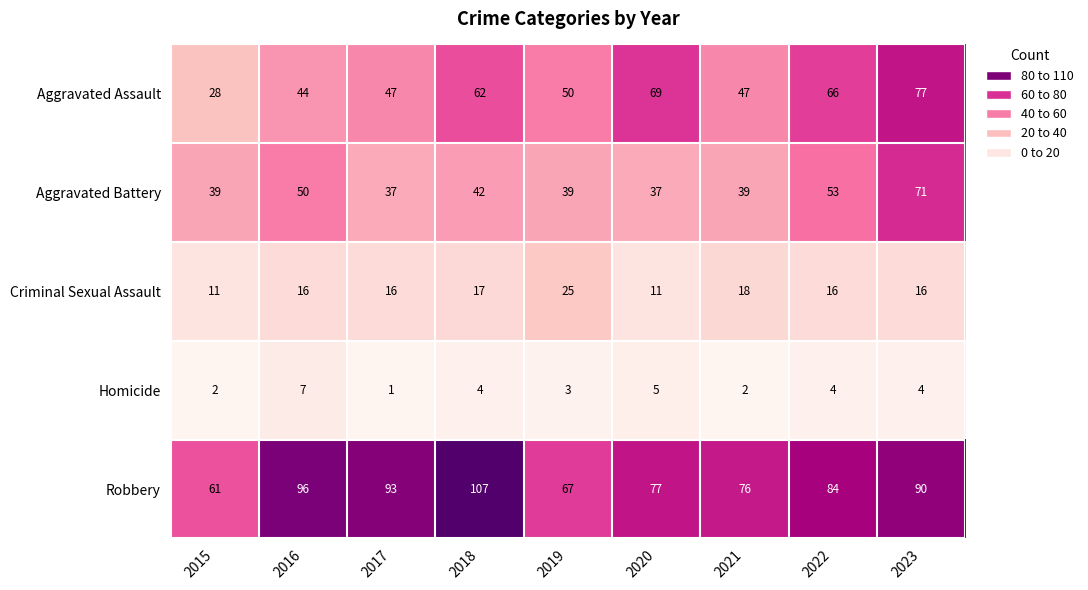

Which label corresponds to the largest value in the chart?

2018